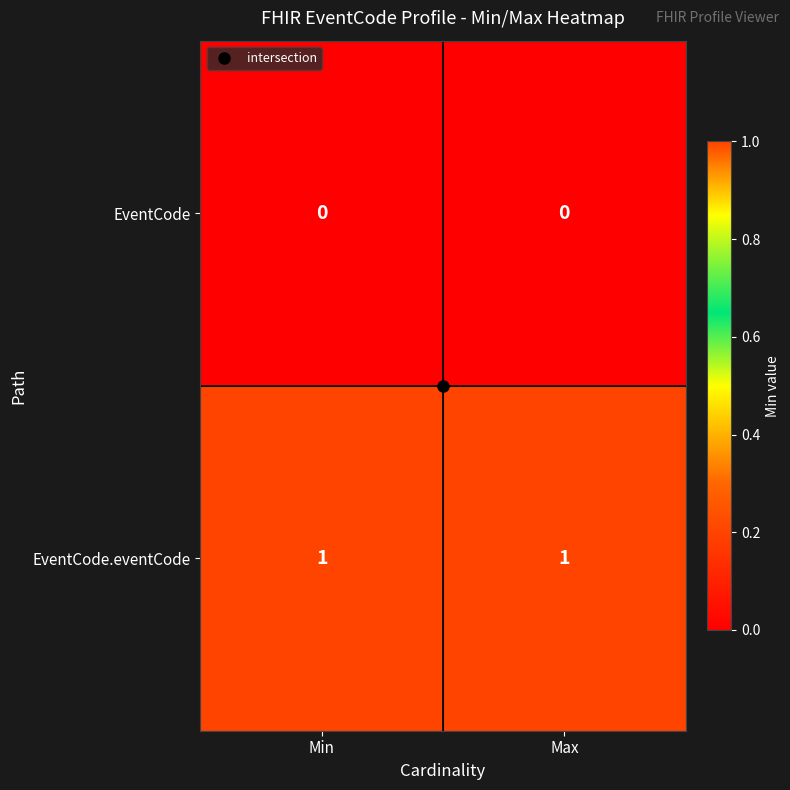

Is it true that EventCode equals 0 at Max?

True